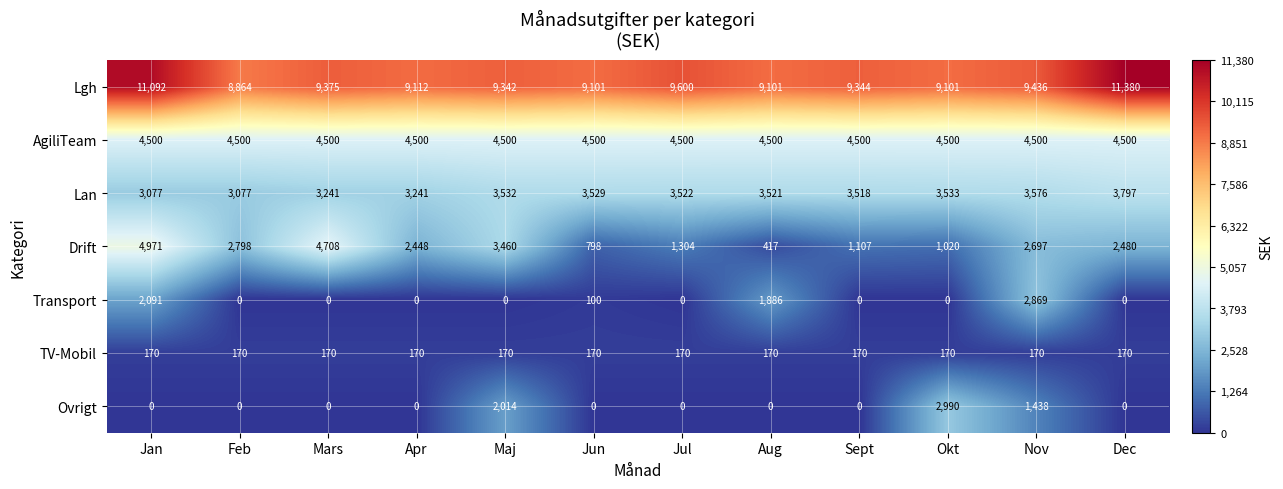

What is the maximum value for Lan?

3797